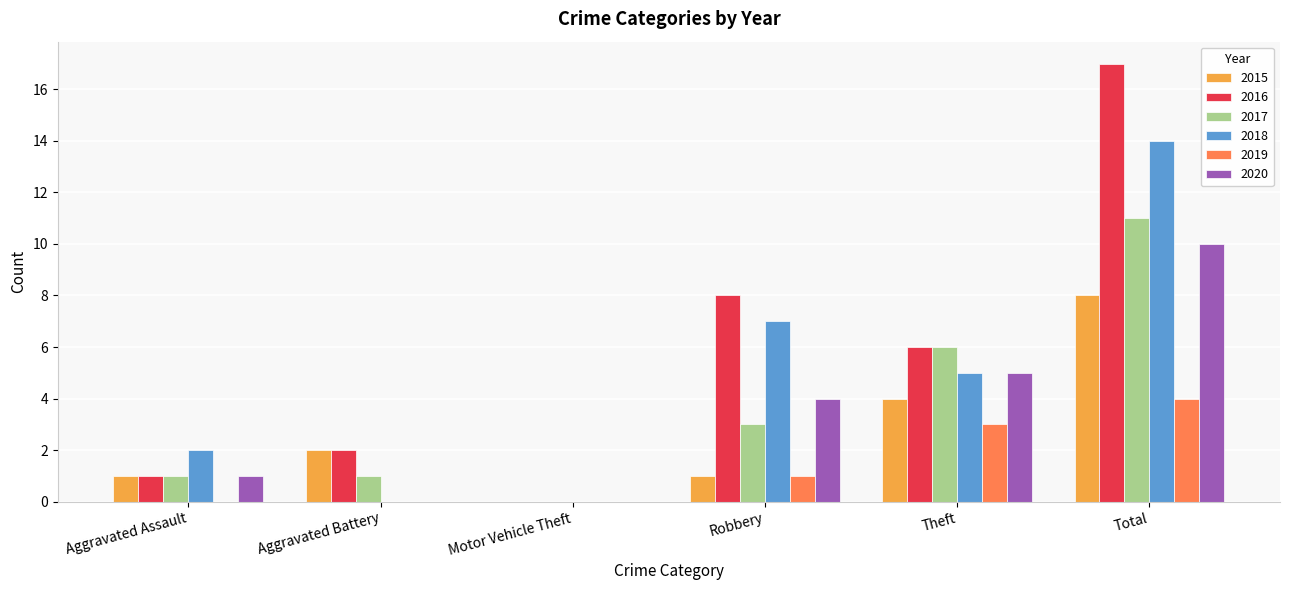

What is the sum of the 2017 values at Aggravated Assault and Theft?

7